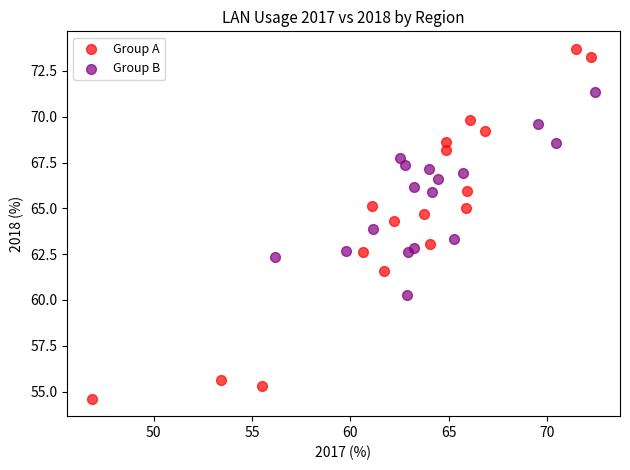

Which series has the widest spread of Y values?

Group A